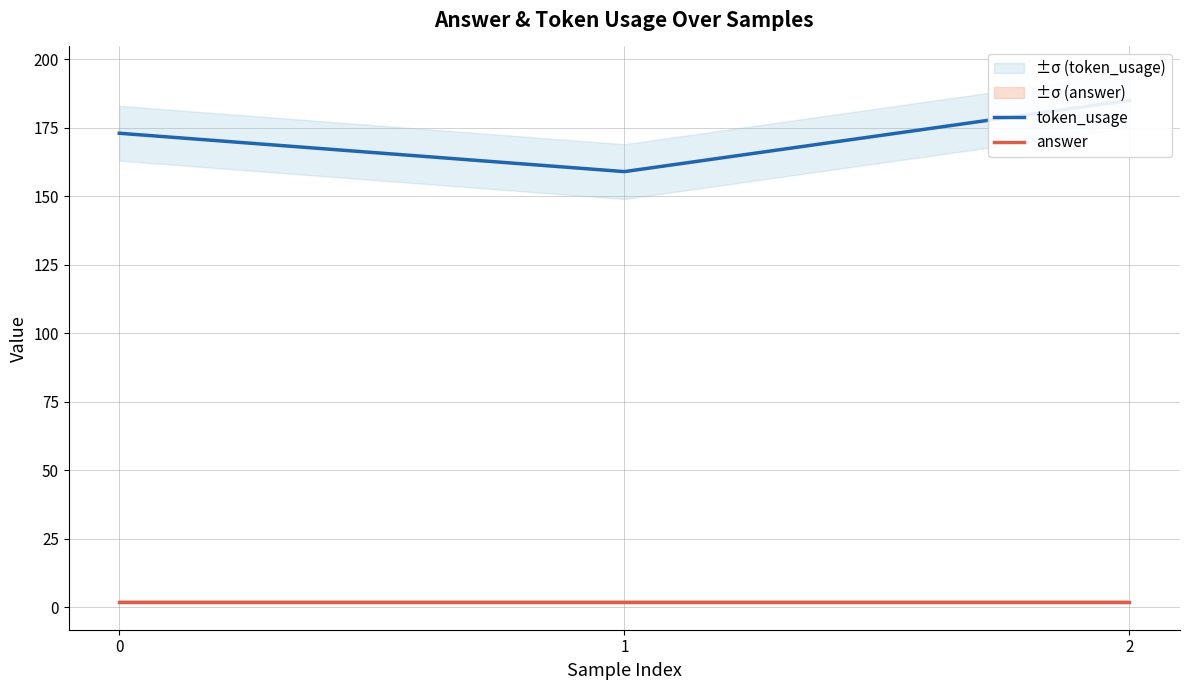

What are all the series names shown in the legend?

token_usage, answer